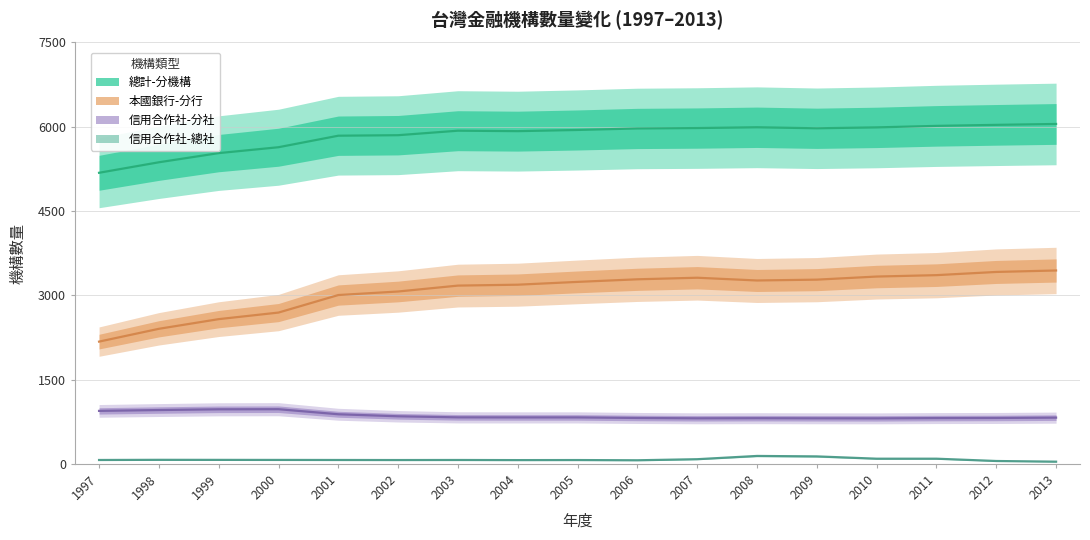

What is the value of the 信用合作社-分社 point at the 16th from the left?

817